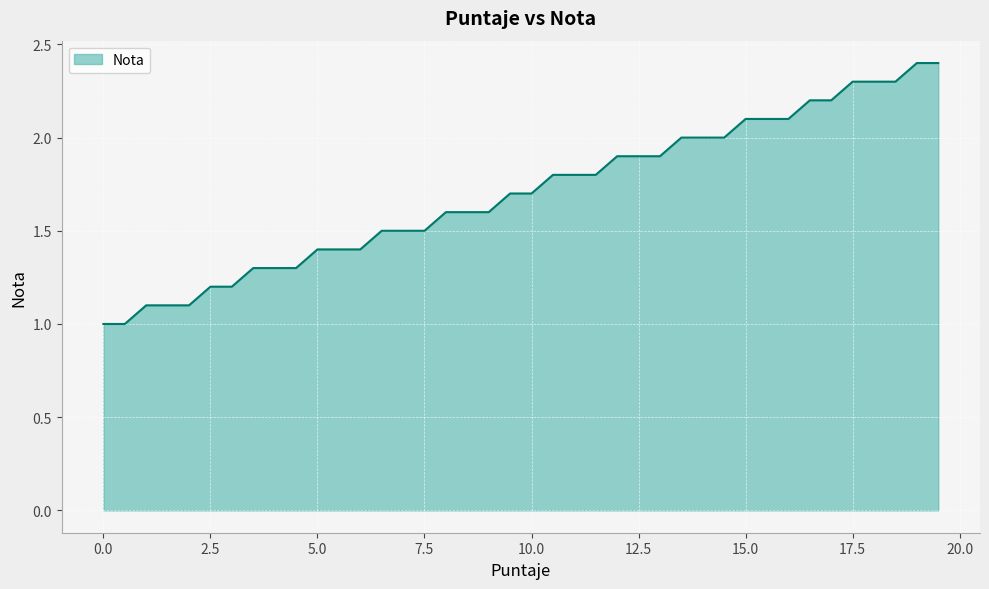

What is the minimum value shown in the chart?

1.0